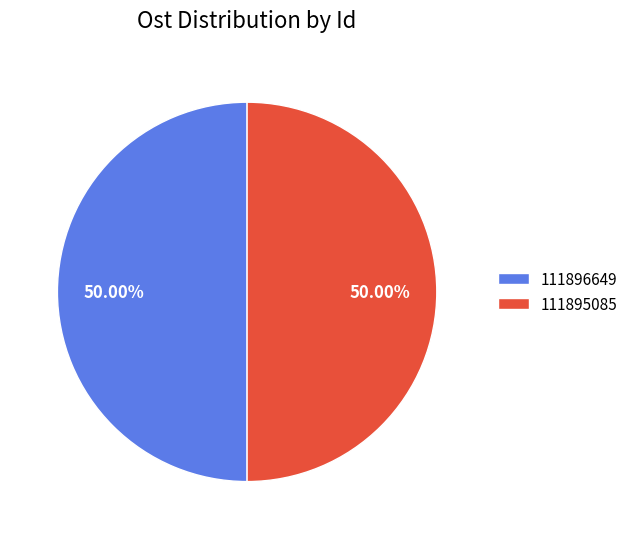

Approximately how many times larger is the value at 111895085 compared to 111896649?

1.0